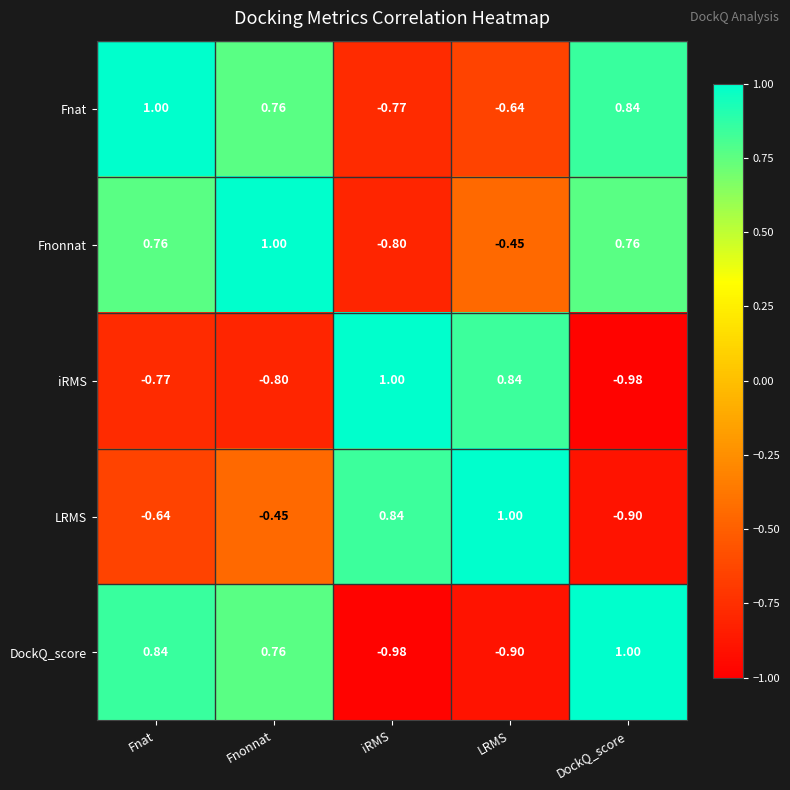

Which series has the largest total across all categories?

Fnonnat